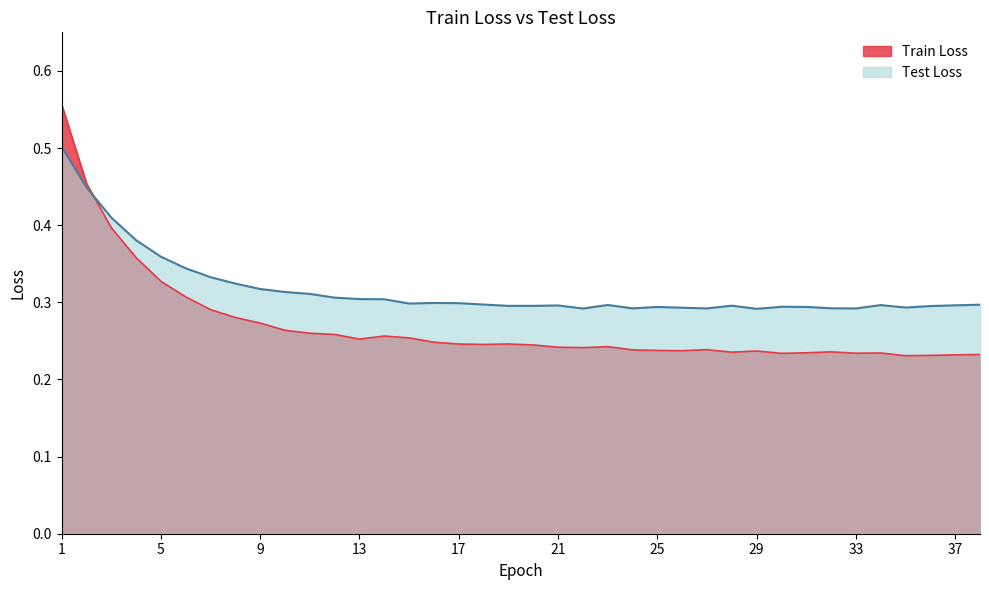

True or false: Test Loss has a value of 0.5 at 27.

False